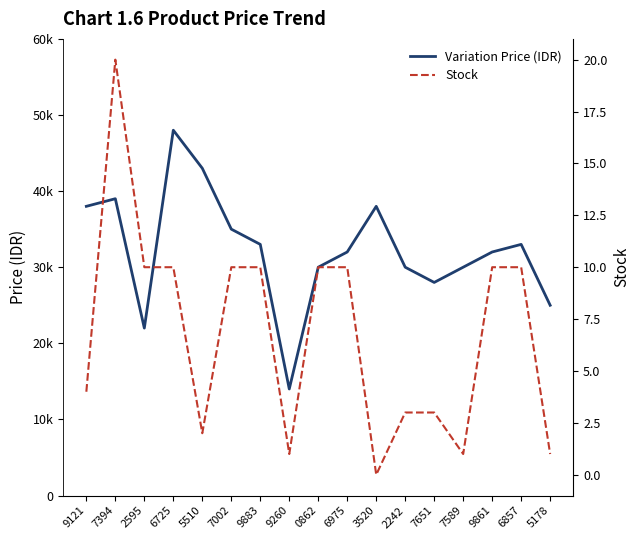

Where is Variation Price (IDR) nearest to the value 31000?

0862